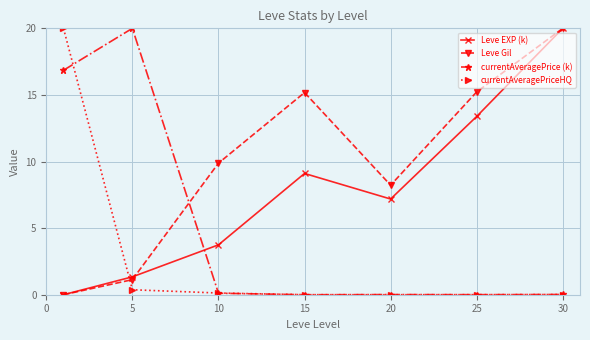

Which series has the largest total across all categories?

Leve Gil